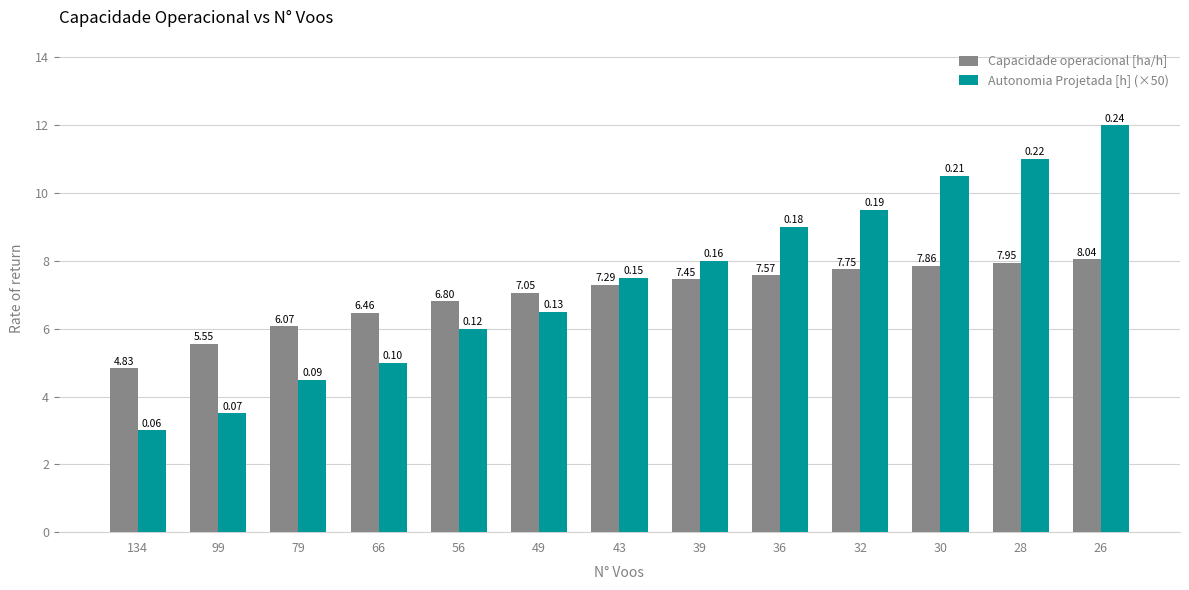

What is the total value across all series at 32?

17.3